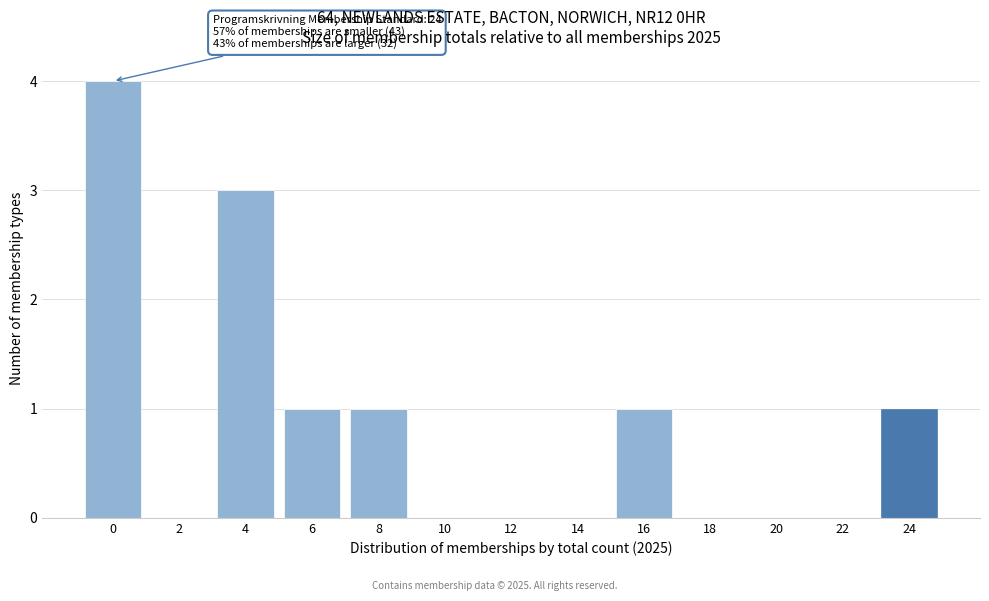

Reading left to right, transcribe all the data shown in this chart.

0=4	2=0	4=3	6=1	8=1	10=0	12=0	14=0	16=1	18=0	20=0	22=0	24=1